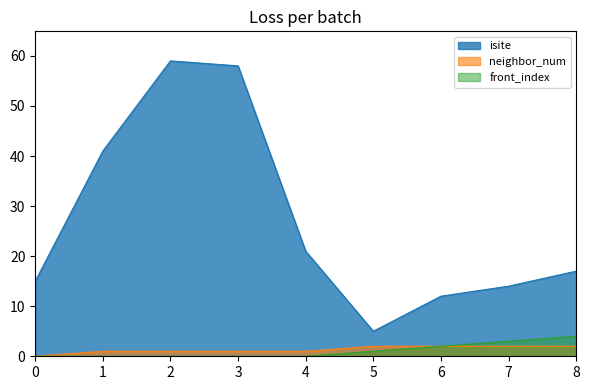

What is the value of the isite point at the 3rd from the left?

59